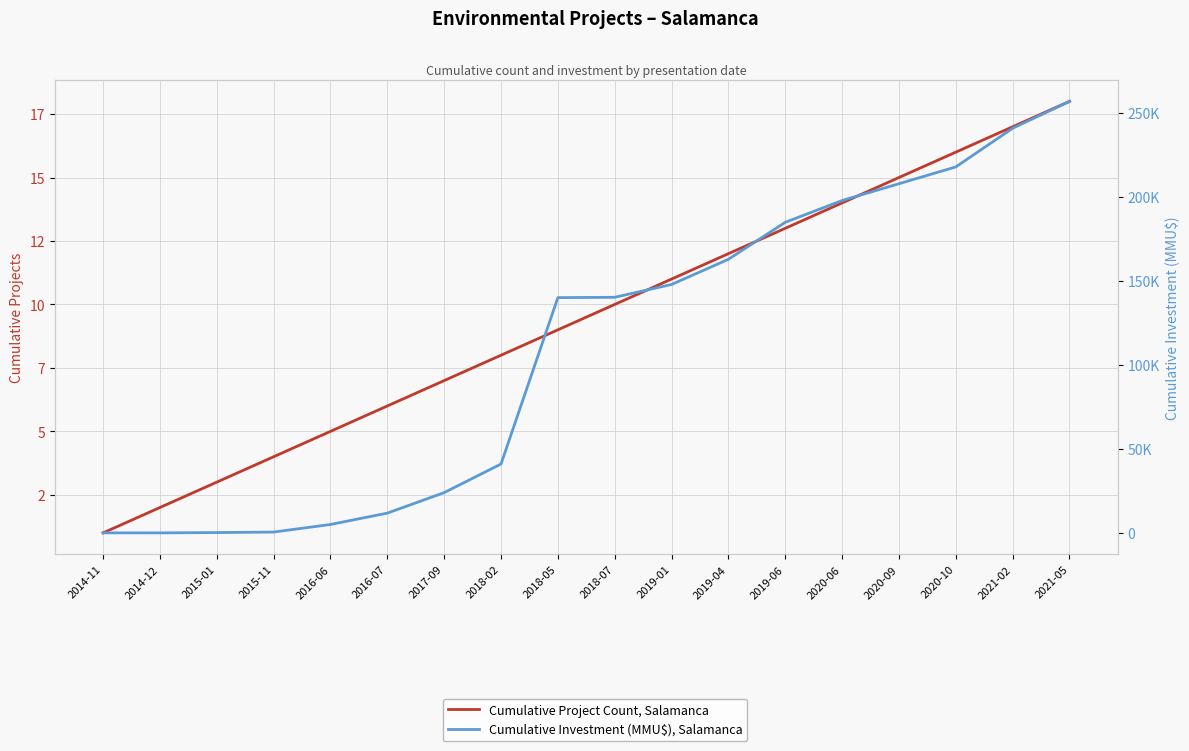

What is the difference between the Cumulative Project Count, Salamanca values at 2019-04 and 2021-05?

6